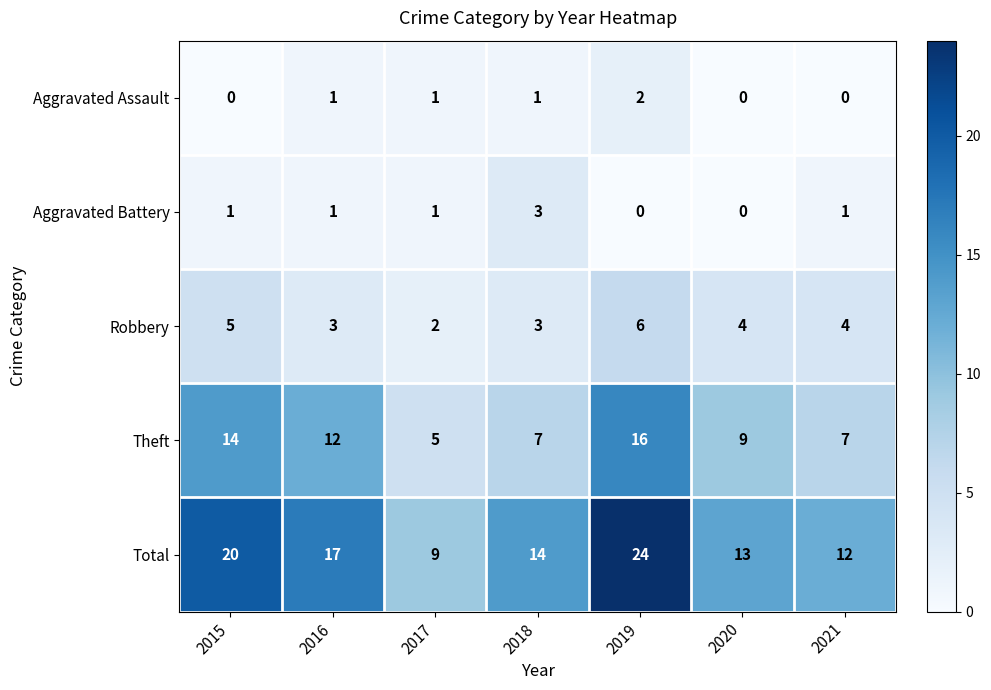

Count the Robbery values in the range 3 to 5.

5